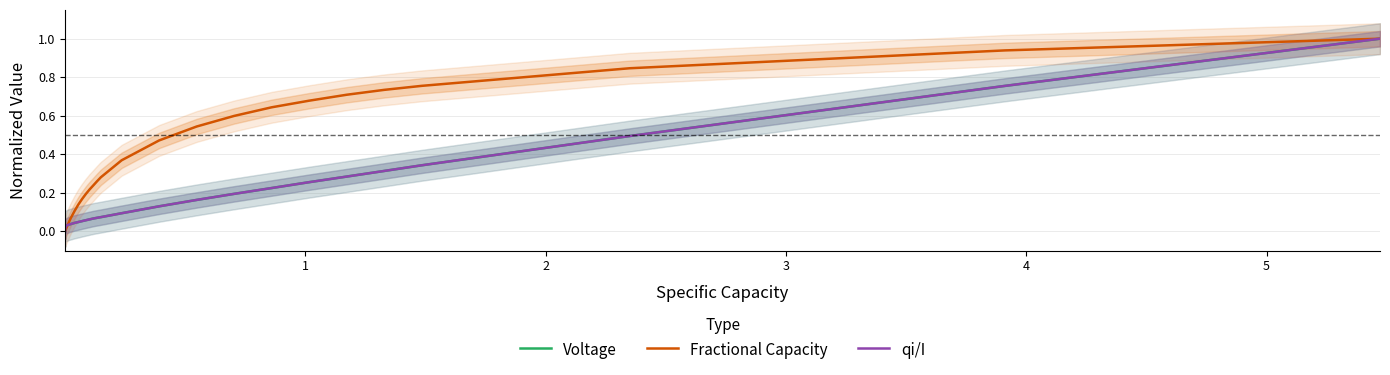

The value of qi/I at 25 is 0.0. True or false?

False